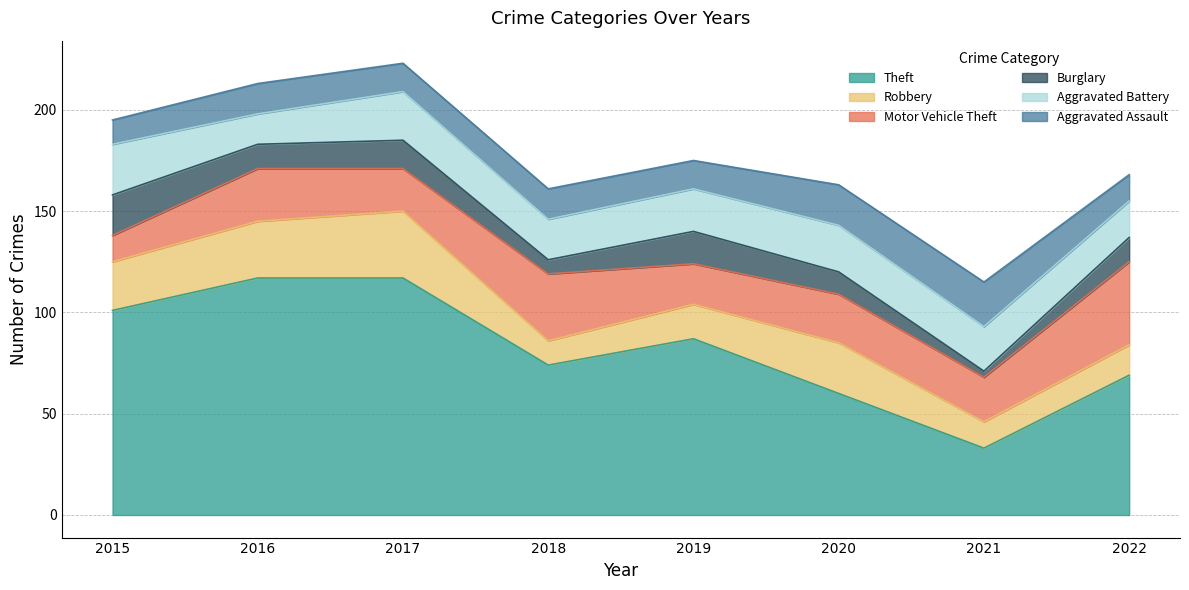

What is the total value across all series at 2021?

115